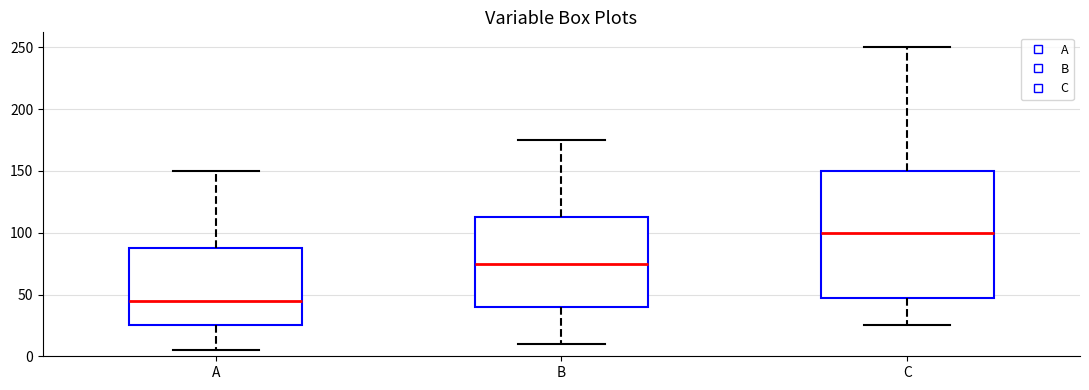

Which box's median line is the highest?

C